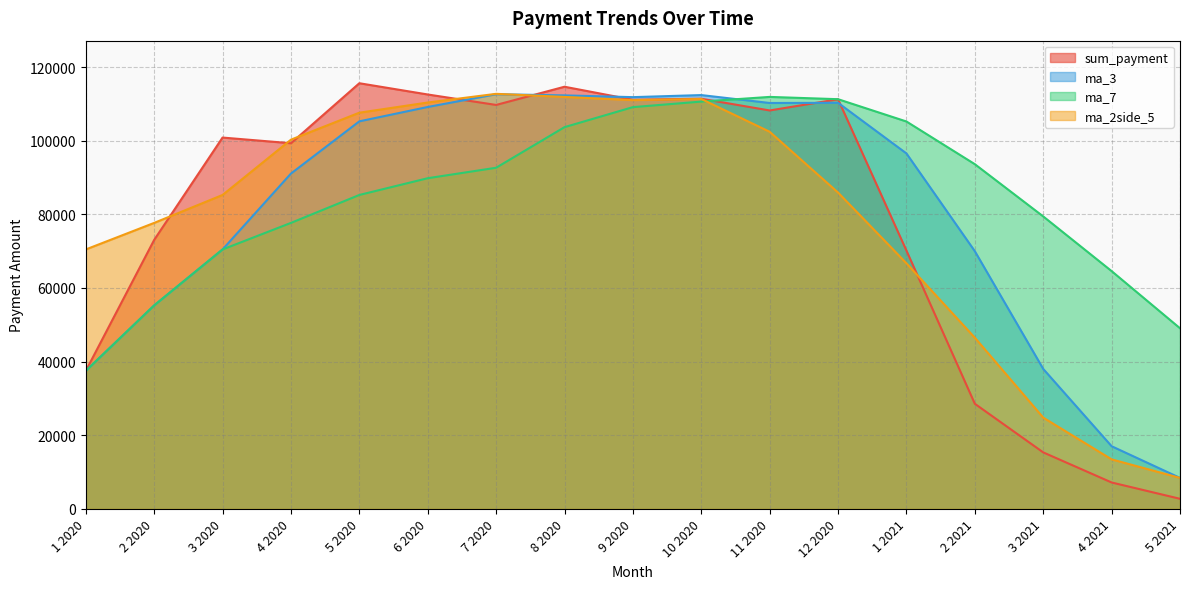

What is the approximate value of ma_7 at 7 2020?

92661.7